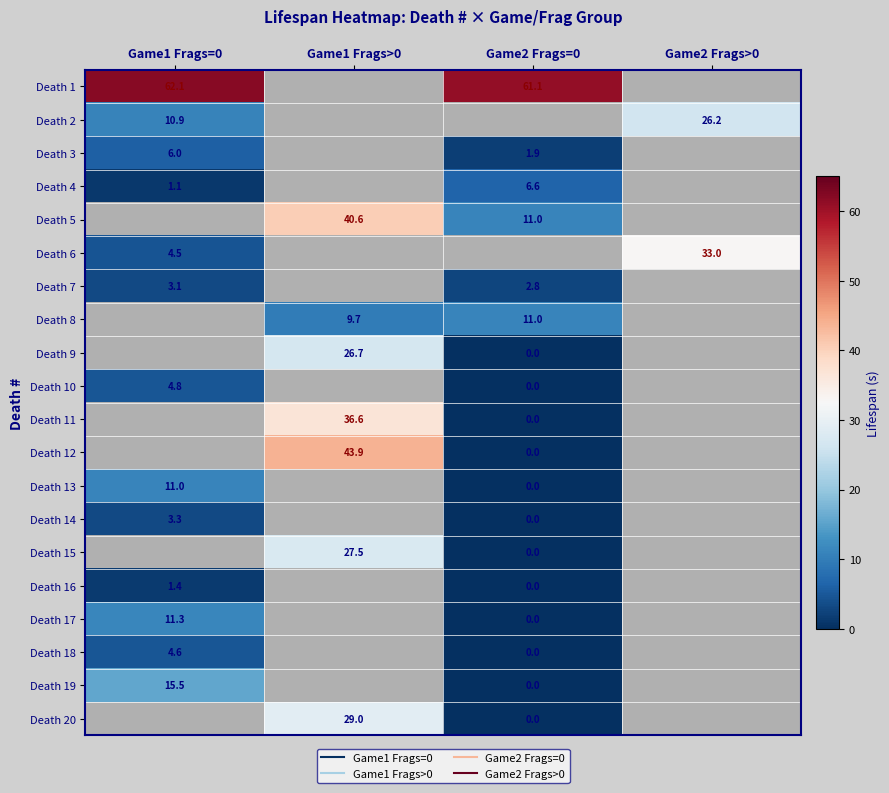

At how many categories does at least one series exceed 32?

4